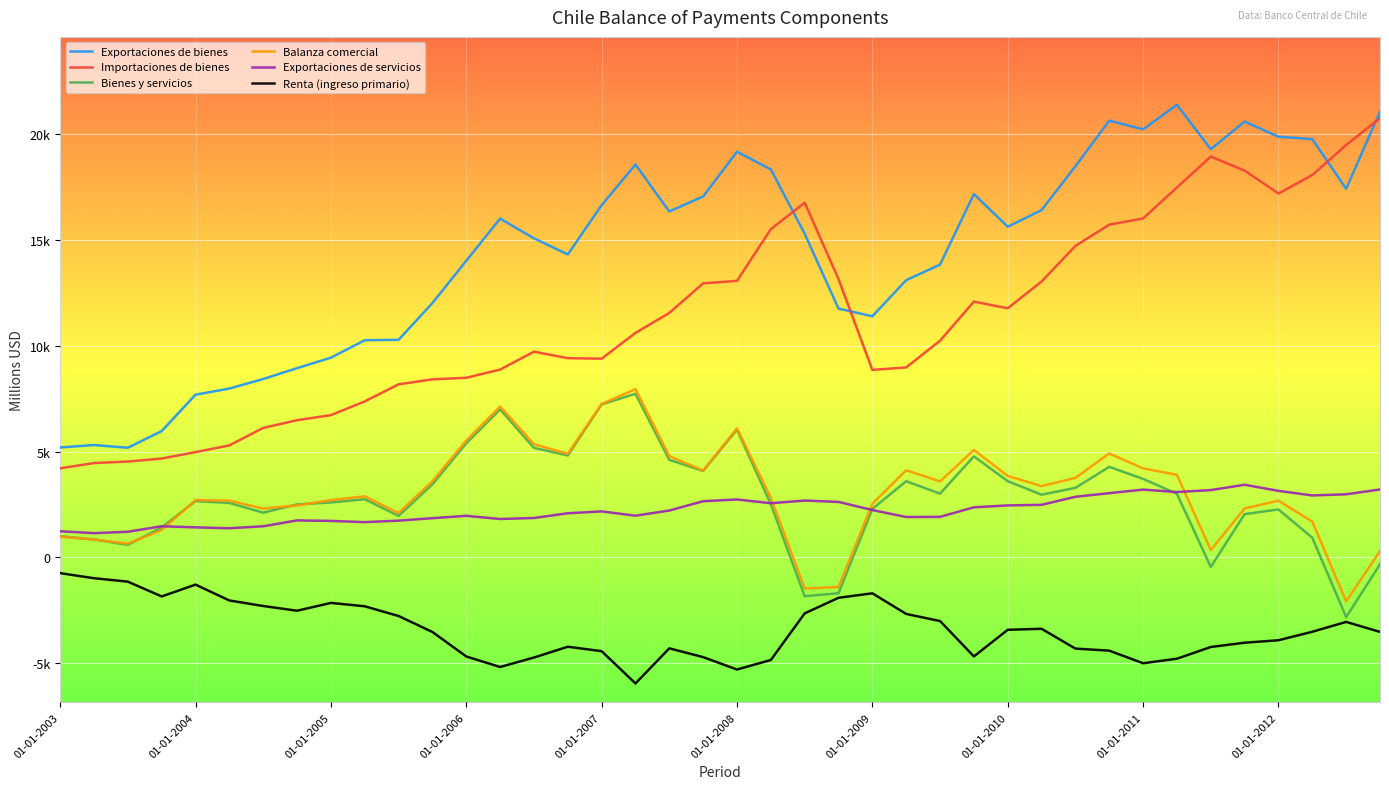

Does the chart display data point markers on the line(s)?

No